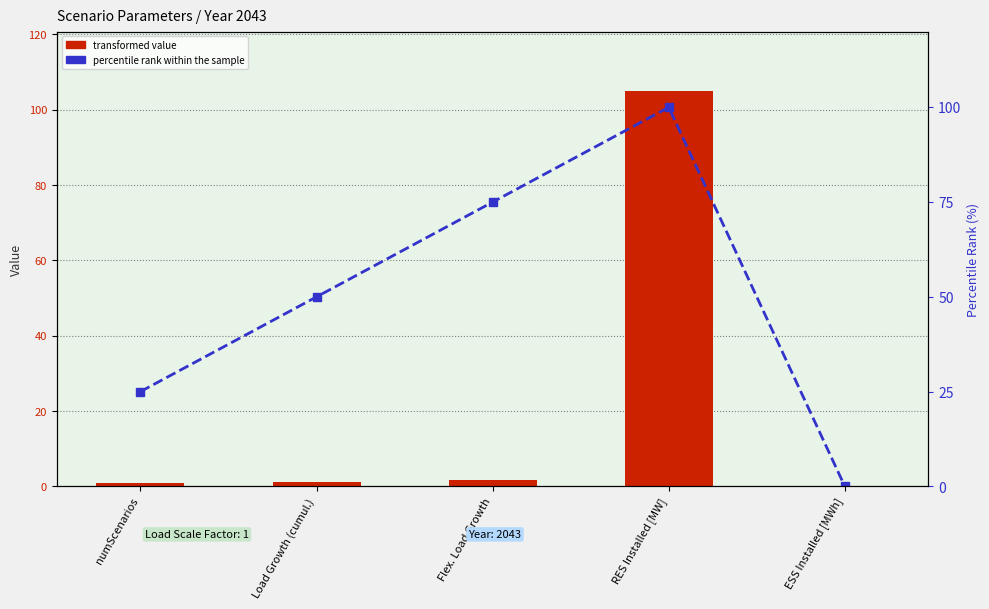

What is the difference between the second highest and minimum values in the transformed value series?

1.8